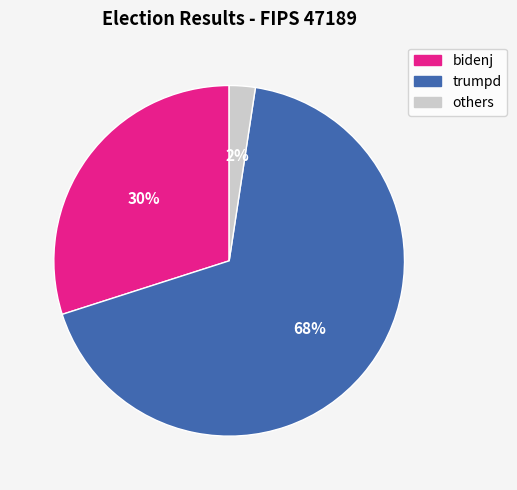

Does any single category account for the majority?

Yes